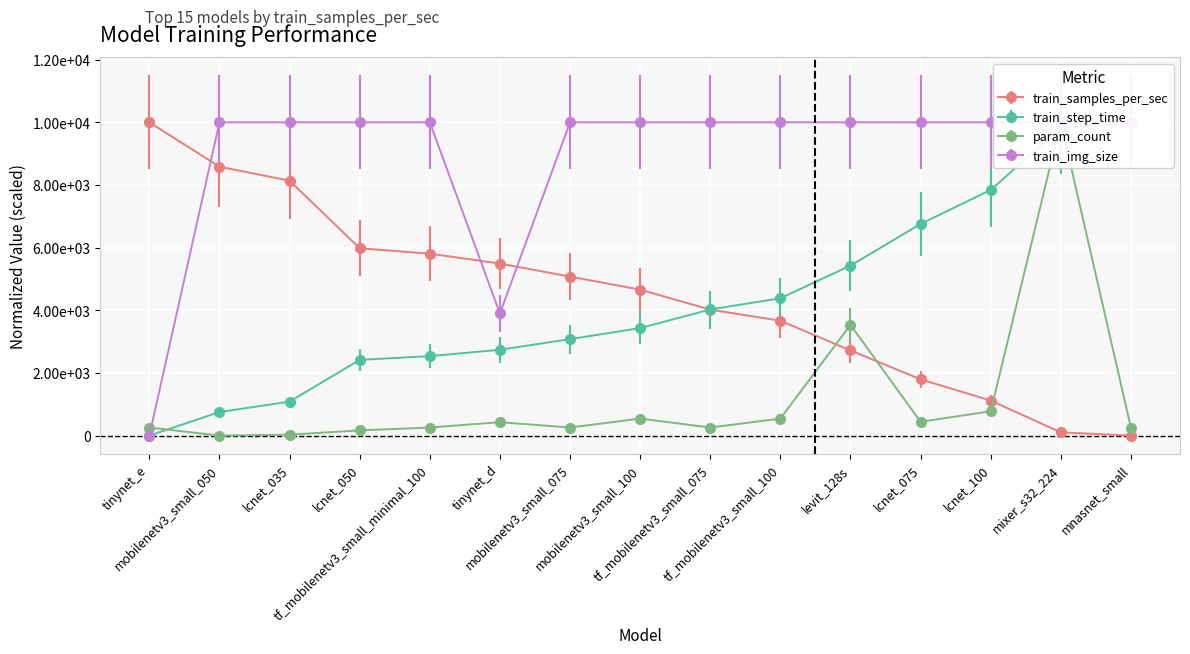

Reading left to right, transcribe all the data shown in this chart.

train_samples_per_sec: 10000.0	8582.6	8136.7	5979.8	5806.8	5491.4	5074.9	4658.7	4020.5	3666.8	2718.4	1796.0	1119.0	102.4	0.0
train_step_time: 0.0	750.9	1084.0	2416.3	2536.6	2739.5	3079.6	3431.4	4026.1	4382.6	5426.5	6754.8	7841.0	9821.4	10000.0
param_count: 257.0	0.0	28.6	165.6	257.0	428.3	257.0	542.5	257.0	542.5	3535.1	439.7	776.7	10000.0	251.3
train_img_size: 0.0	10000.0	10000.0	10000.0	10000.0	3898.3	10000.0	10000.0	10000.0	10000.0	10000.0	10000.0	10000.0	10000.0	10000.0